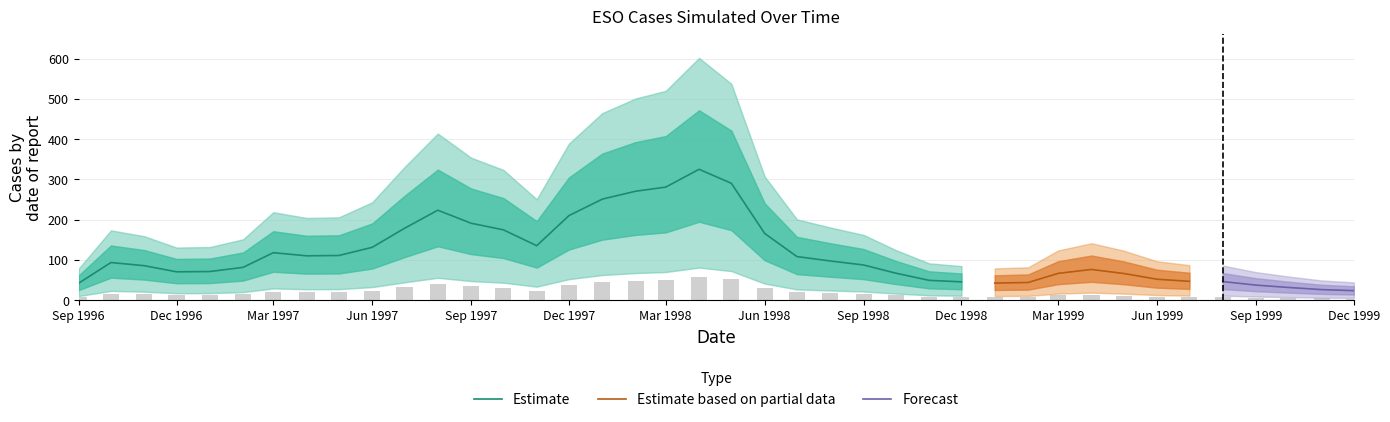

What is the difference between the second highest and minimum values?

47.9